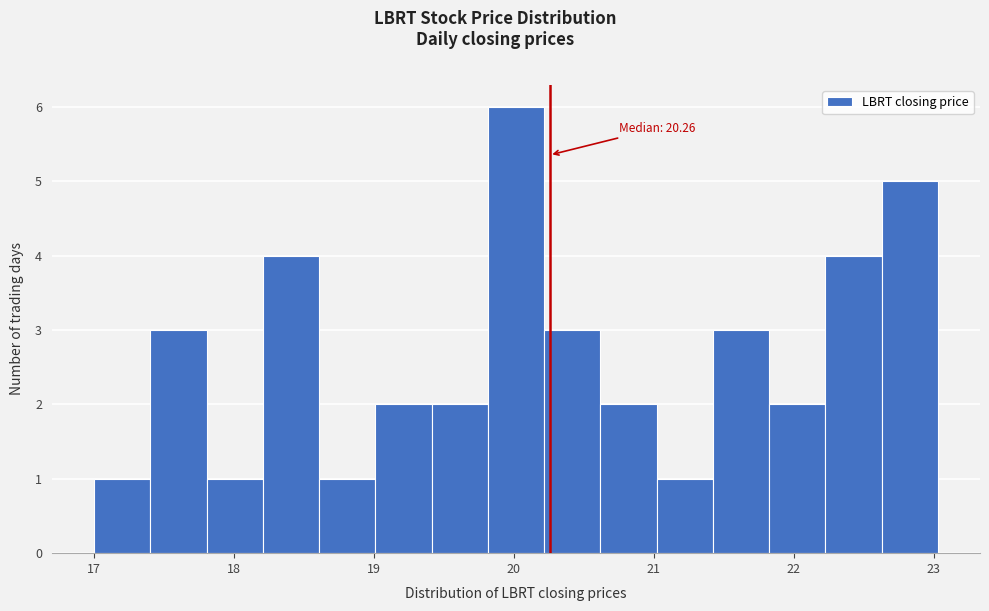

Which range on the x-axis has the tallest bar?

19.8 to 20.2